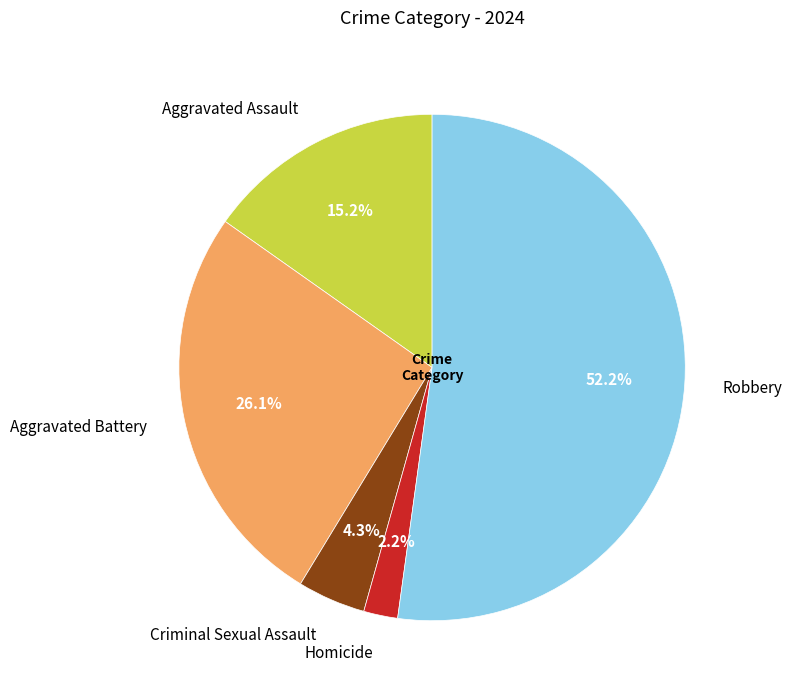

How many segments does this pie chart have?

5